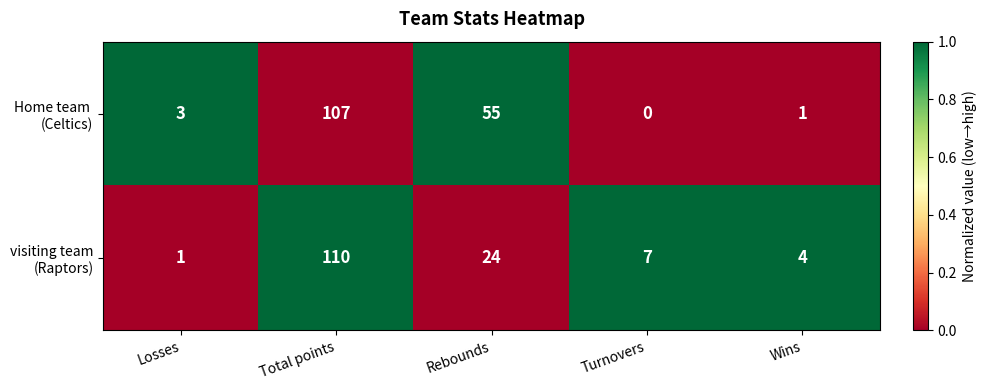

Which label corresponds to the largest value in the chart?

Total points